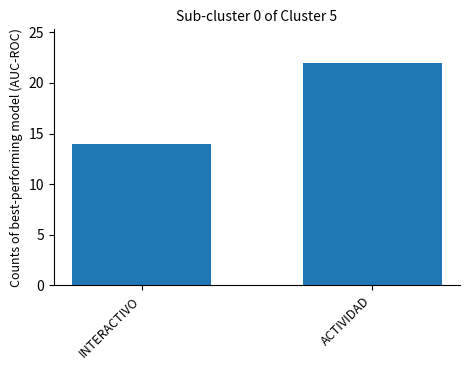

Which has a higher value, ACTIVIDAD or INTERACTIVO?

ACTIVIDAD